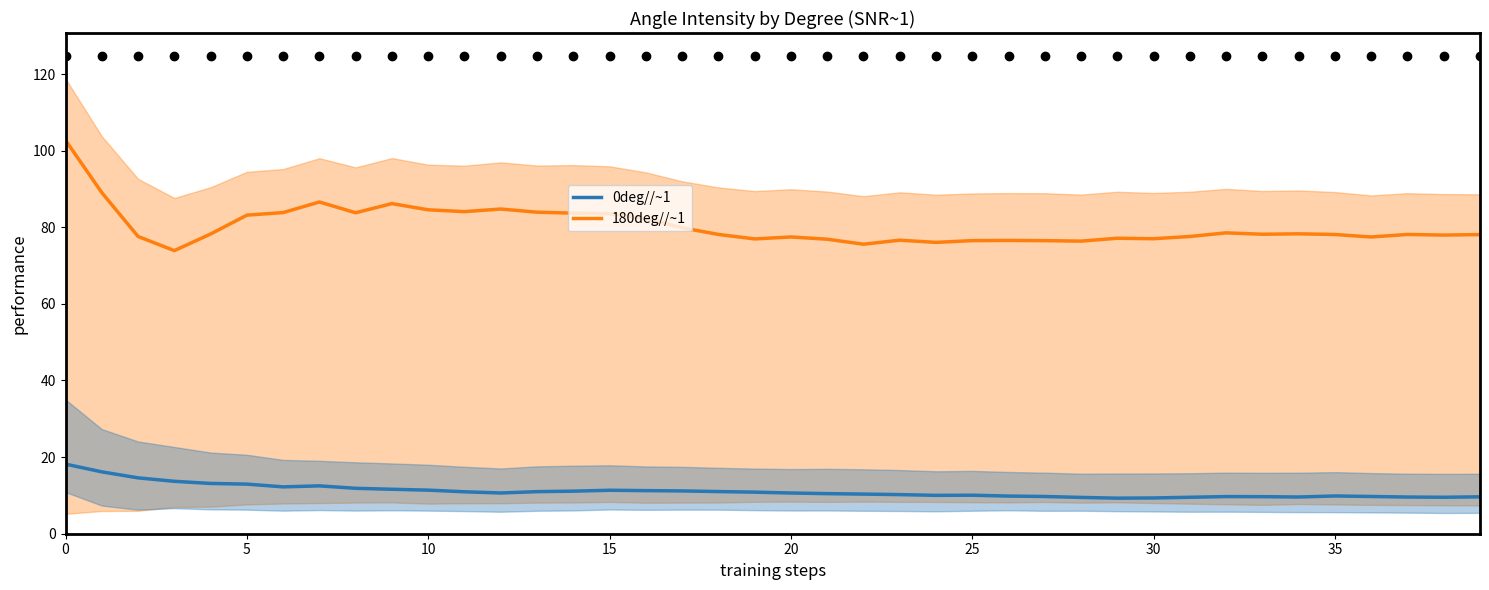

Which label corresponds to the smallest value in the chart?

29